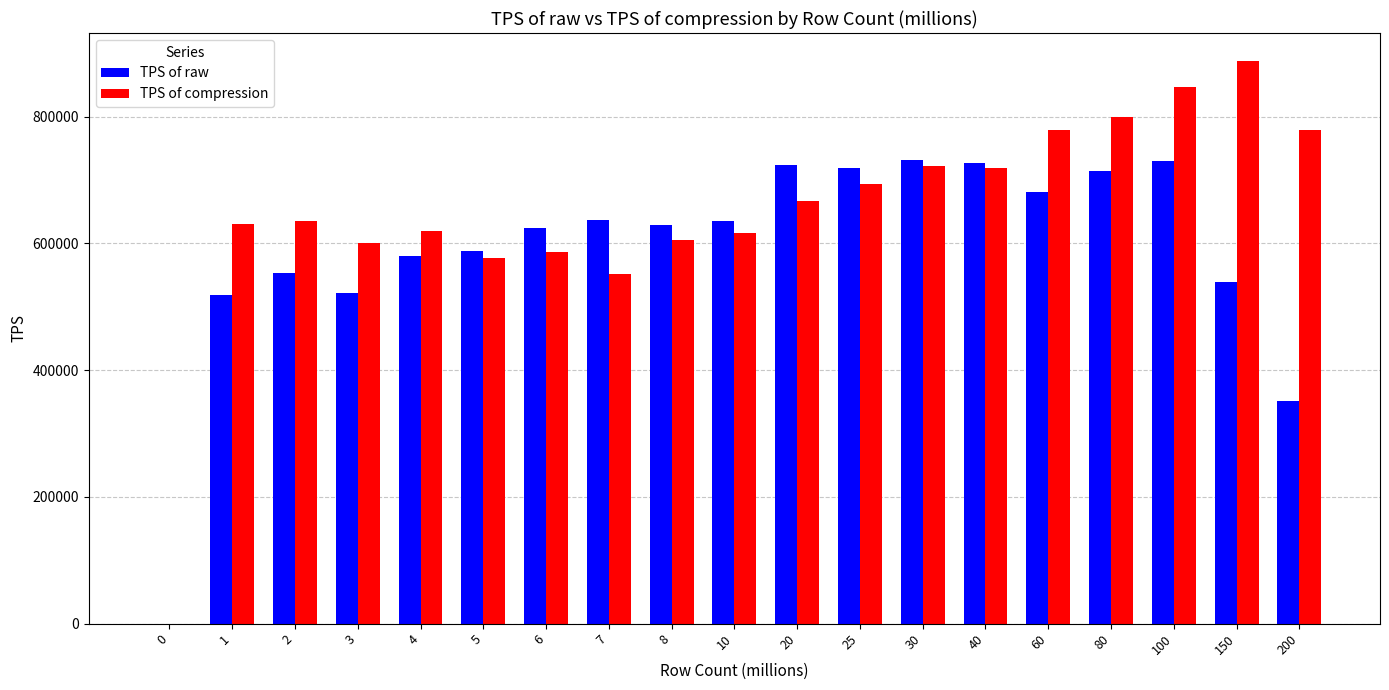

At which category is the sum across all series the highest?

100